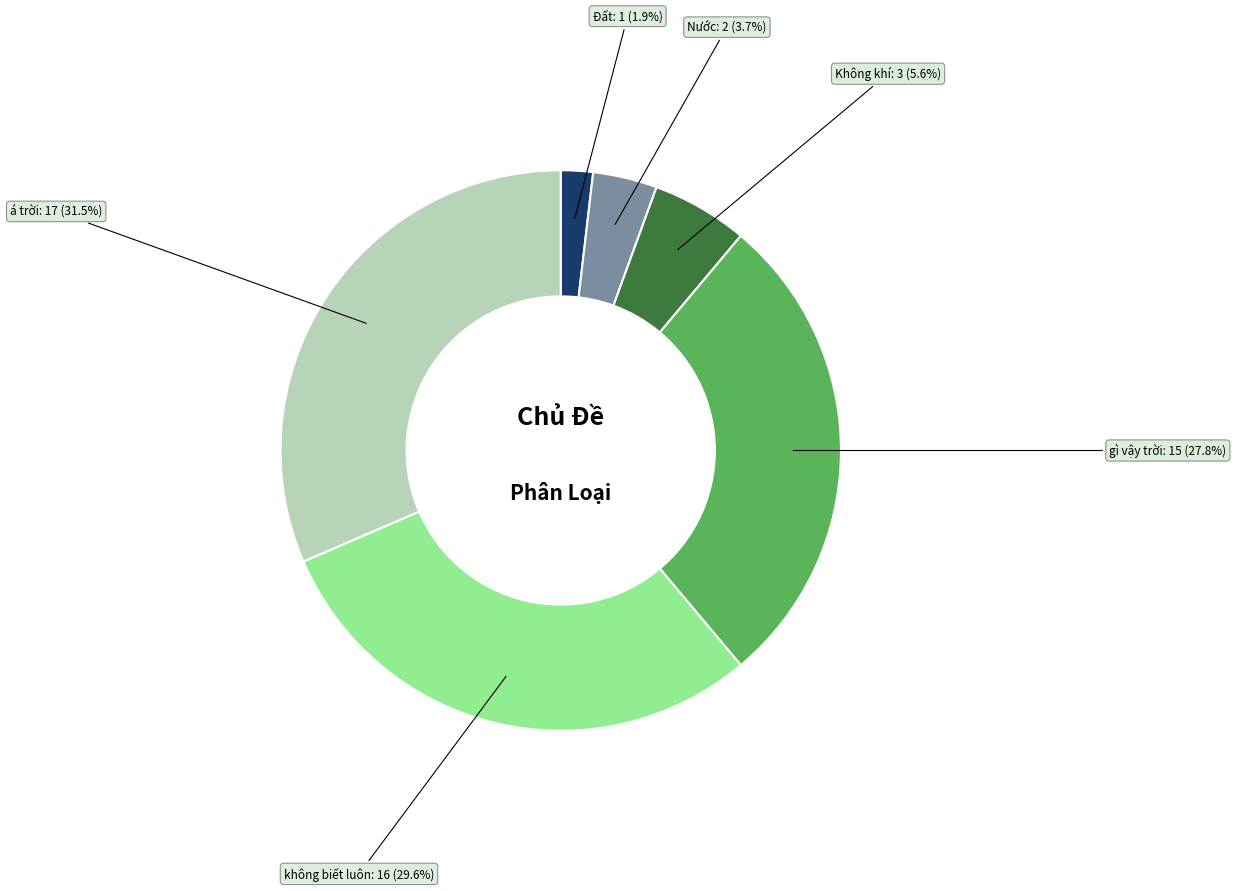

Rank the categories by value from highest to lowest.

á trời, không biết luôn, gì vậy trời, Không khí, Nước, Đất